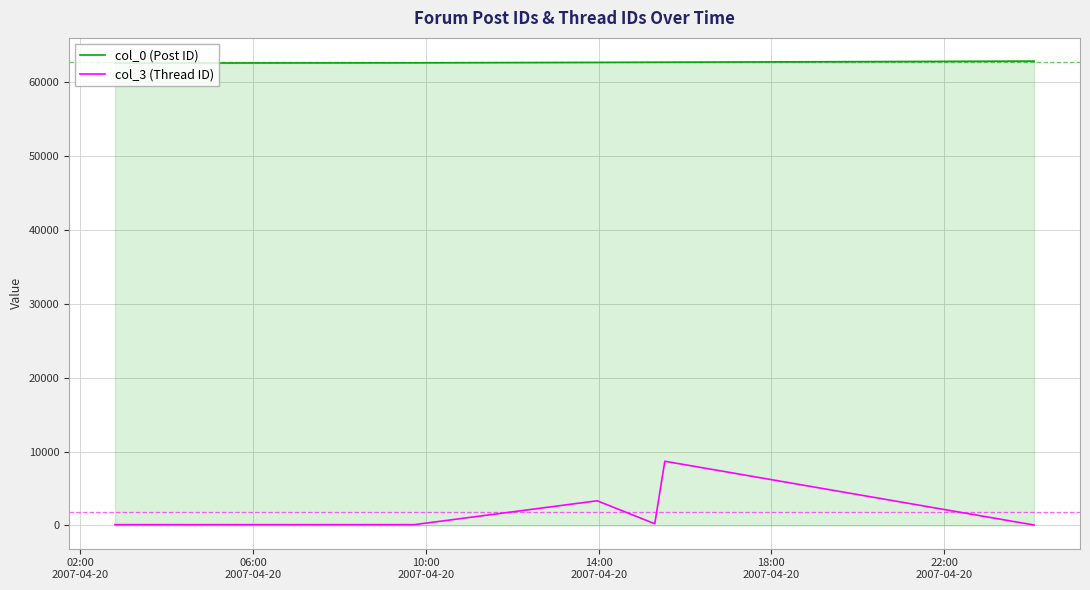

Which series has the largest total across all categories?

col_0 (Post ID)